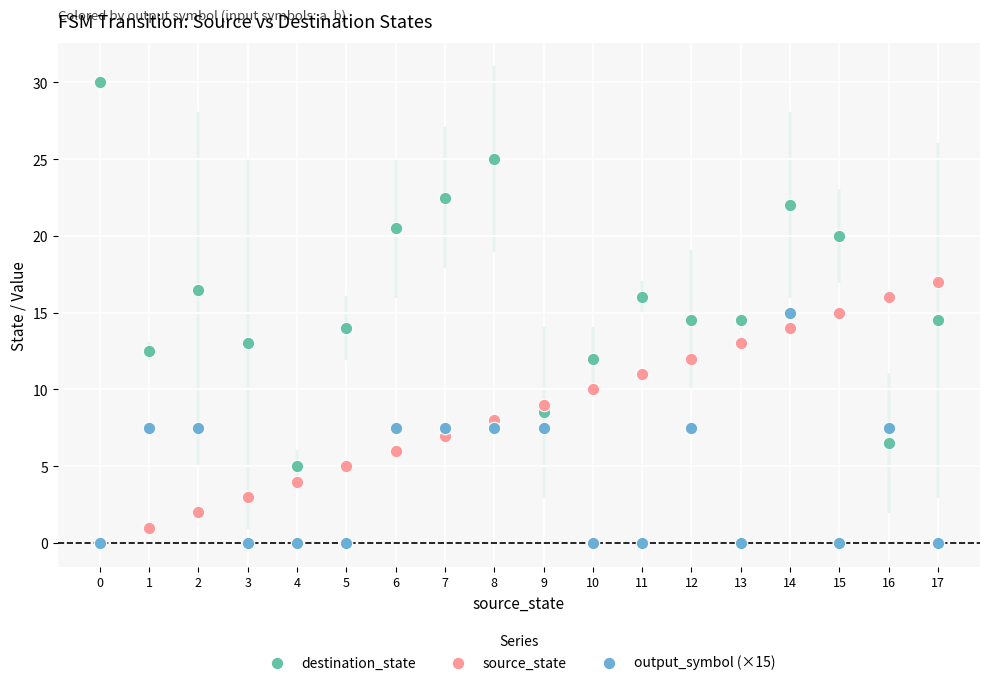

Which series has the widest spread of Y values?

destination_state